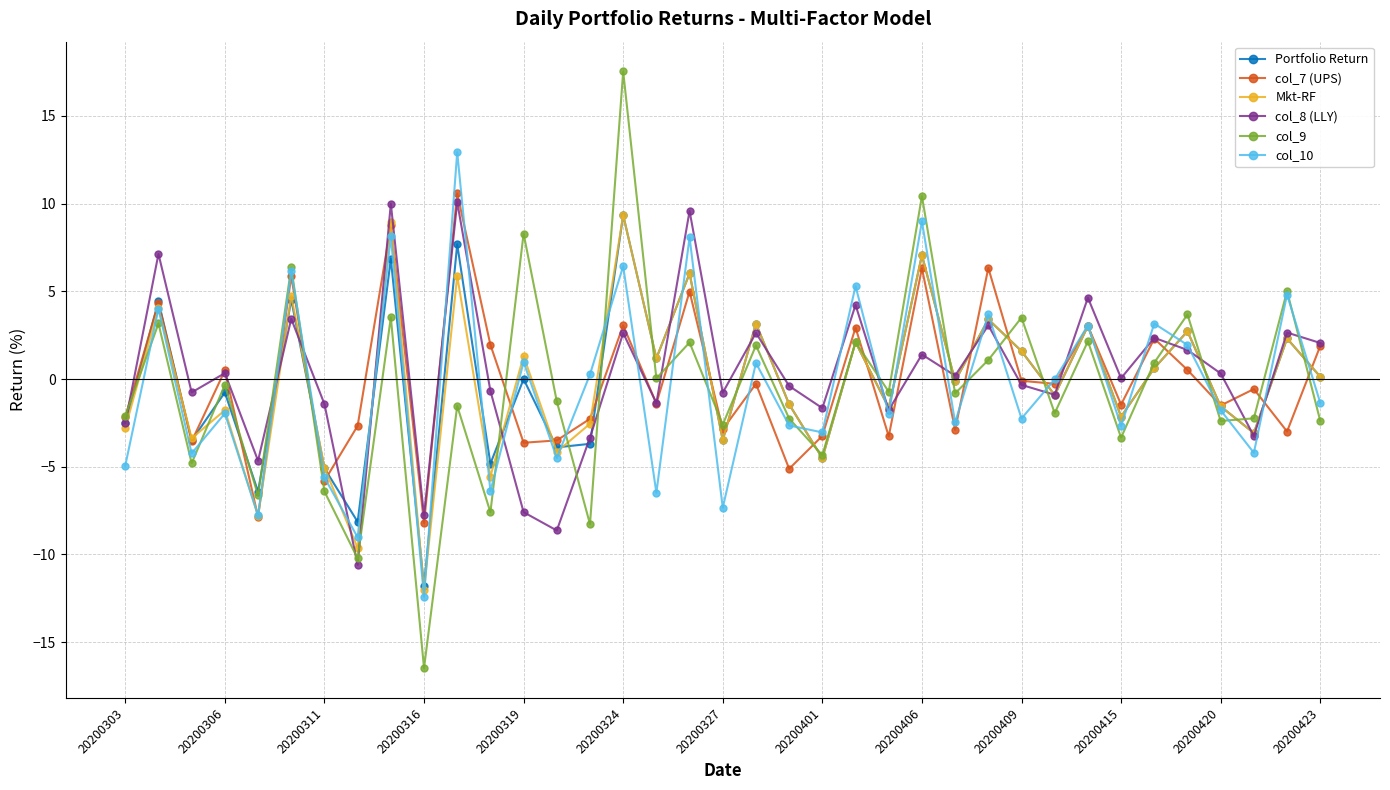

What is the maximum value shown in the chart?

17.5